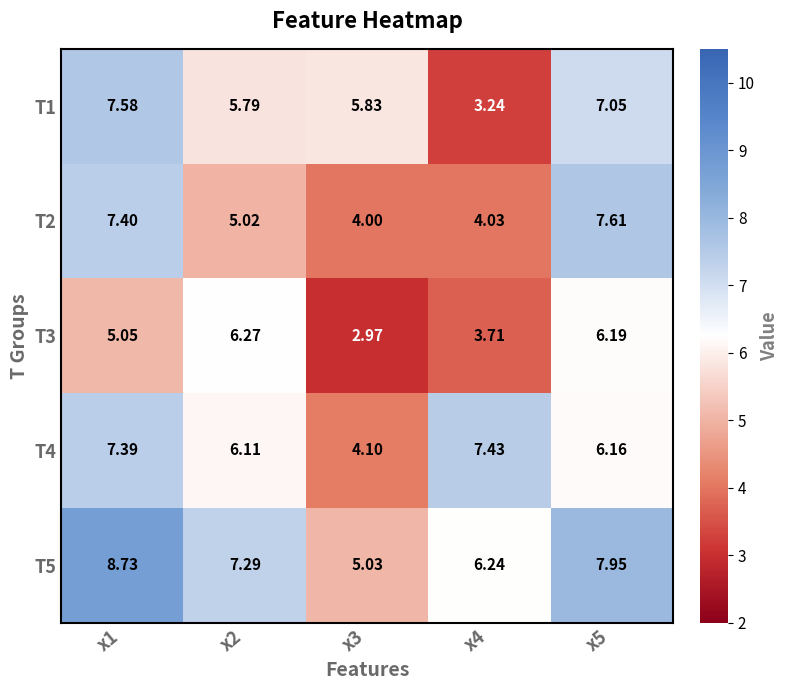

Which series has the largest range (max minus min)?

T1